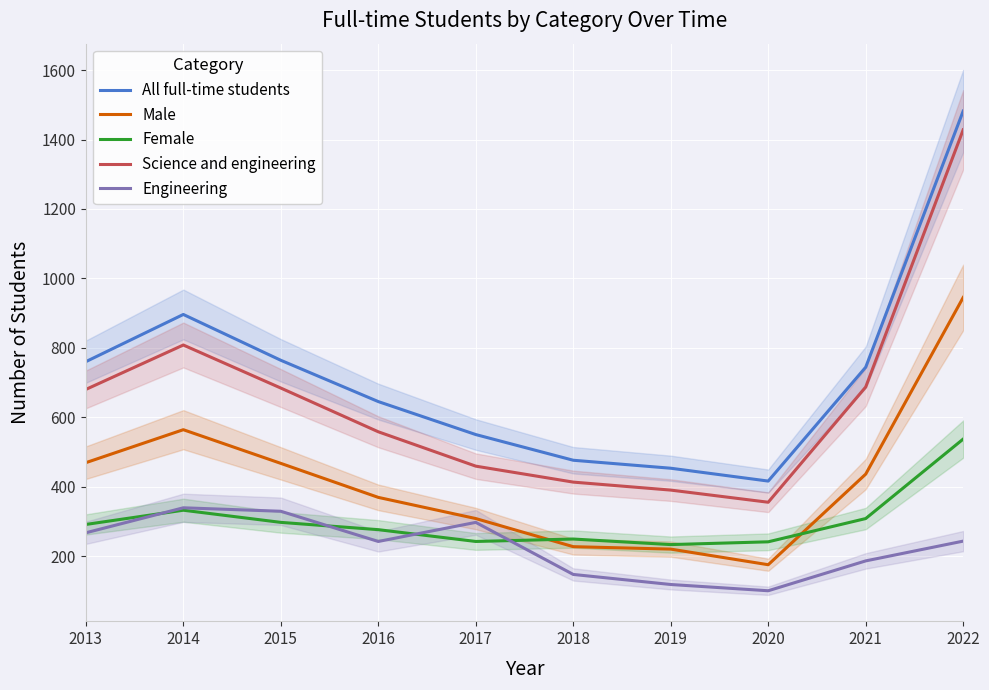

What is the approximate value of Engineering at 2015, to the nearest 50?

350